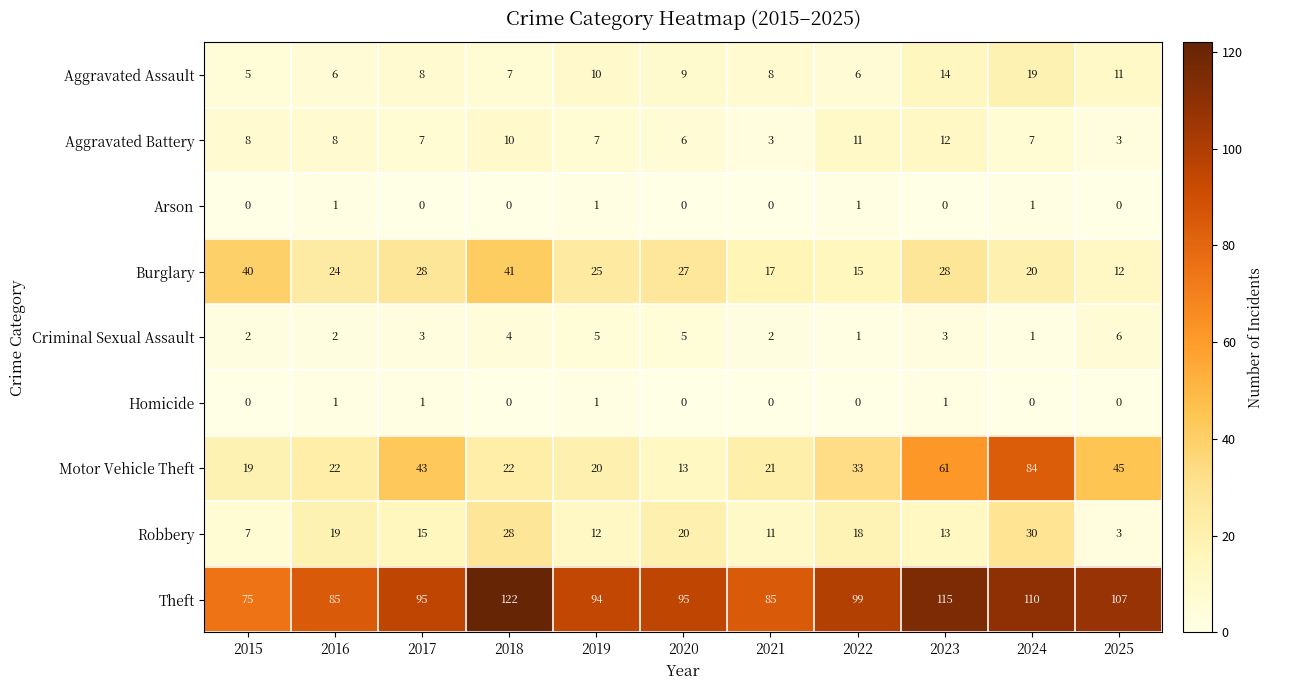

What is the spread (max minus min) of values at 2016?

84